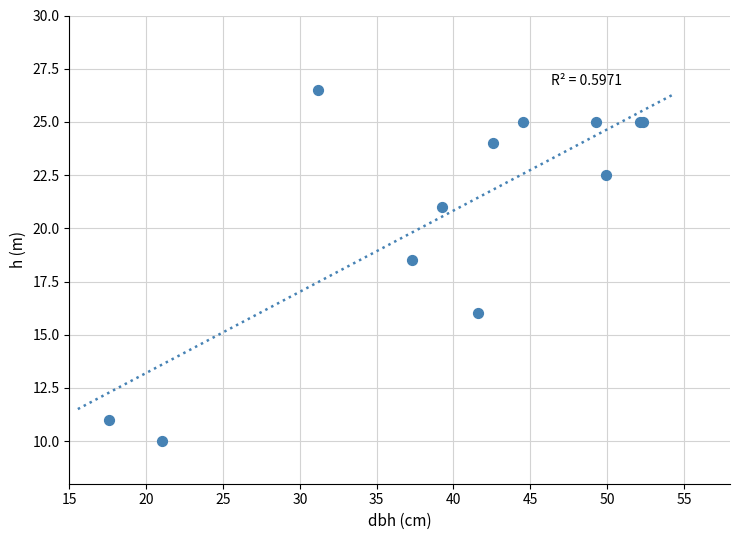

What Y value in the scatter plot is closest to 18?

18.5